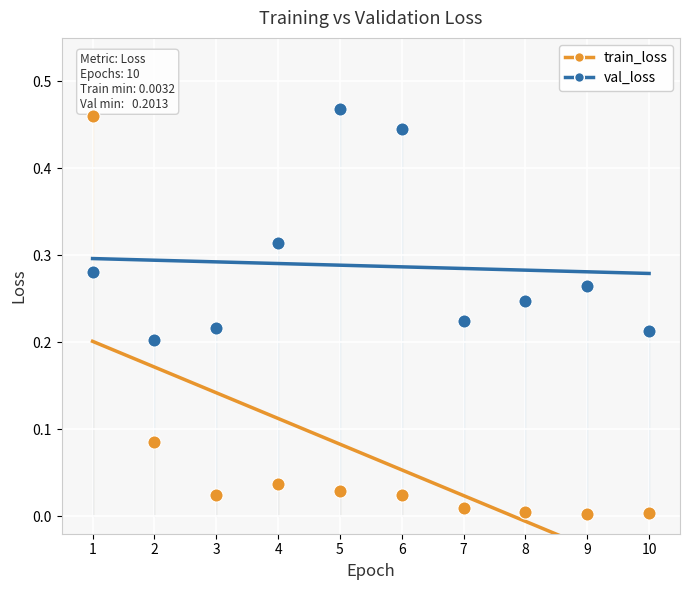

Which series contains the lowest Y value?

train_loss